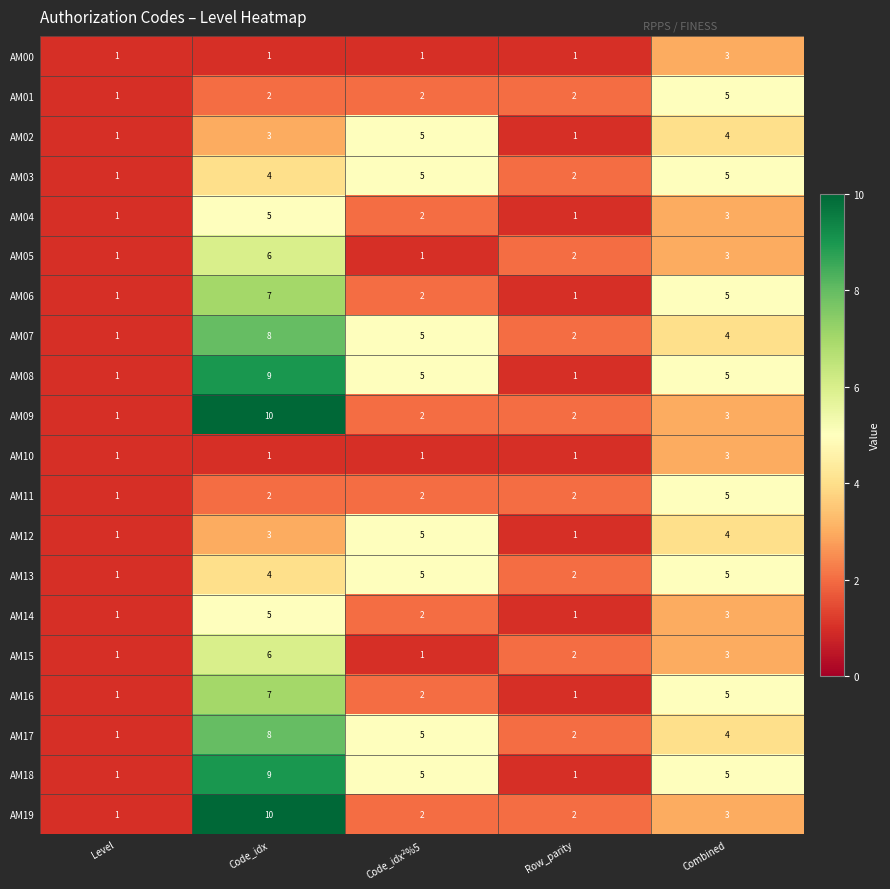

What is the total value across all series at Code_idx²%5?

60